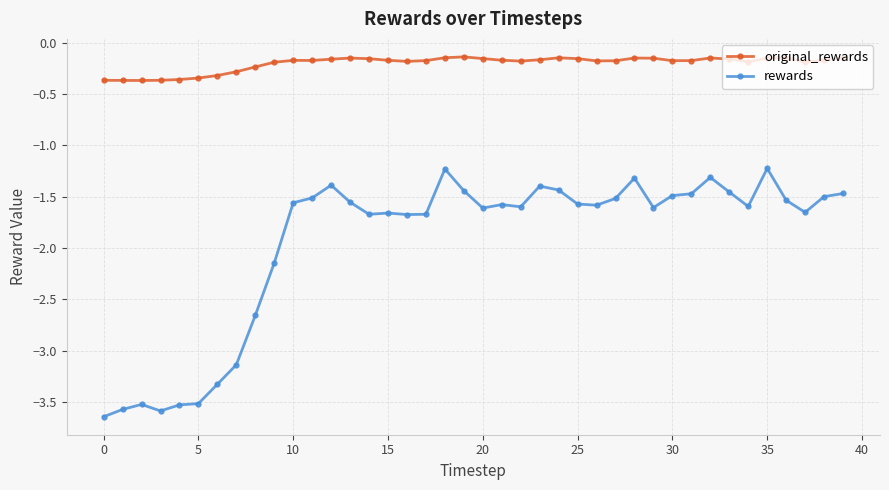

Rank the series by their average value, from highest to lowest.

original_rewards, rewards